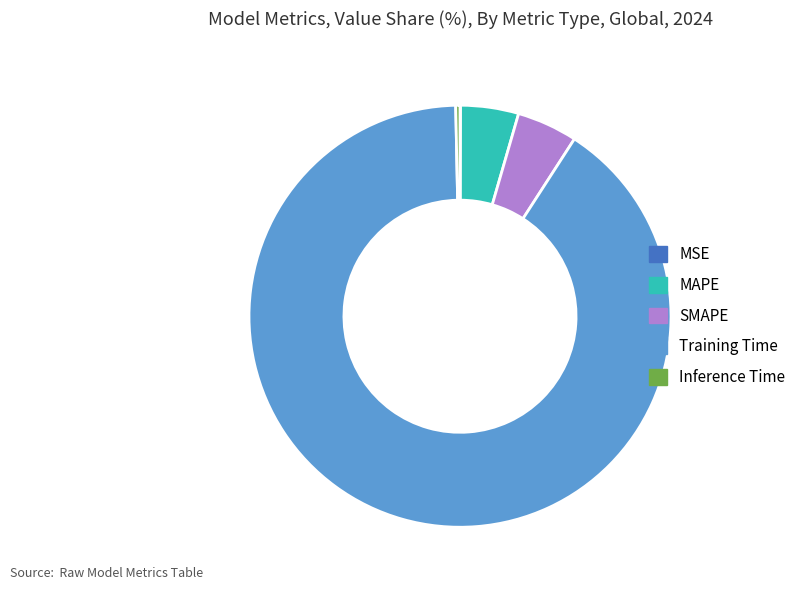

Is the sum of Training Time and MAPE greater than half?

Yes